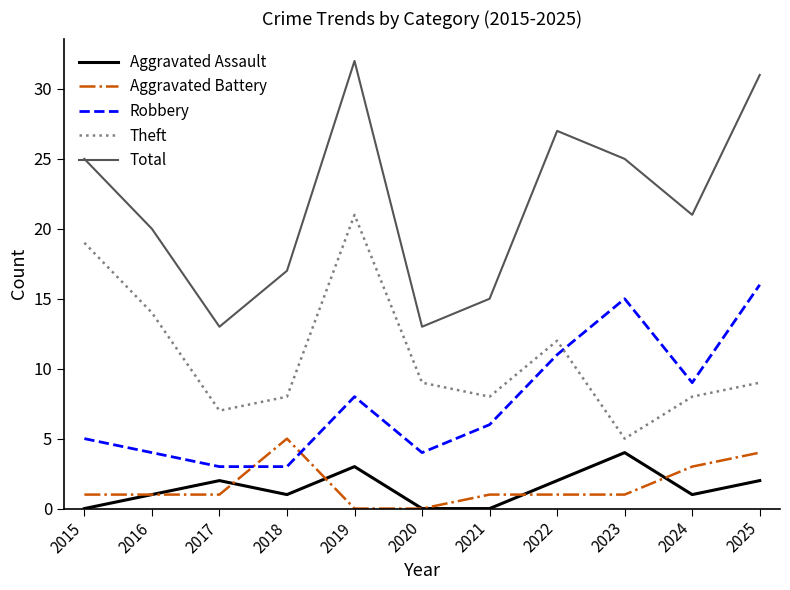

Reading right to left, what are all the values shown in this chart?

Aggravated Assault: 2025=2	2024=1	2023=4	2022=2	2021=0	2020=0	2019=3	2018=1	2017=2	2016=1	2015=0
Aggravated Battery: 2025=4	2024=3	2023=1	2022=1	2021=1	2020=0	2019=0	2018=5	2017=1	2016=1	2015=1
Robbery: 2025=16	2024=9	2023=15	2022=11	2021=6	2020=4	2019=8	2018=3	2017=3	2016=4	2015=5
Theft: 2025=9	2024=8	2023=5	2022=12	2021=8	2020=9	2019=21	2018=8	2017=7	2016=14	2015=19
Total: 2025=31	2024=21	2023=25	2022=27	2021=15	2020=13	2019=32	2018=17	2017=13	2016=20	2015=25